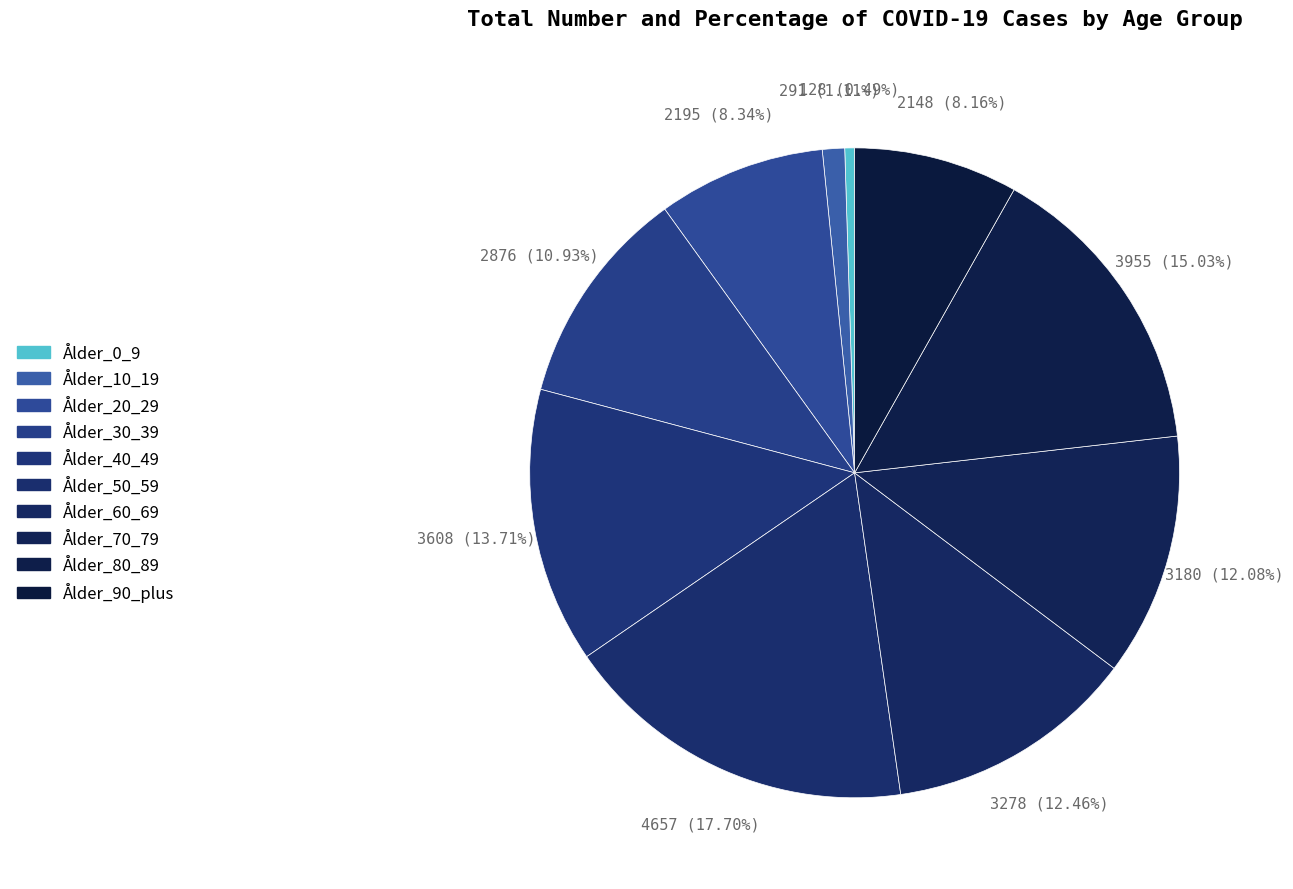

Does any single category account for the majority?

No